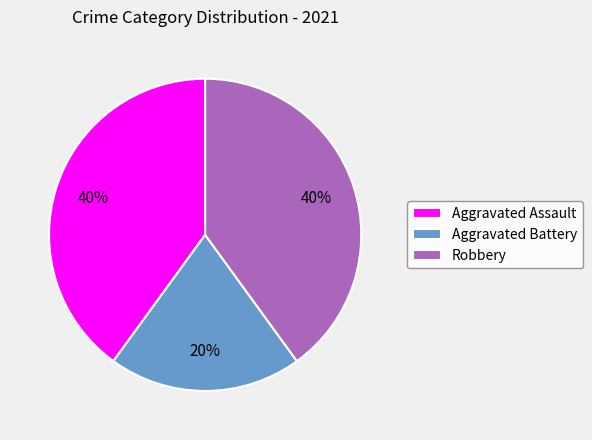

Which has a higher value, Aggravated Assault or Aggravated Battery?

Aggravated Assault